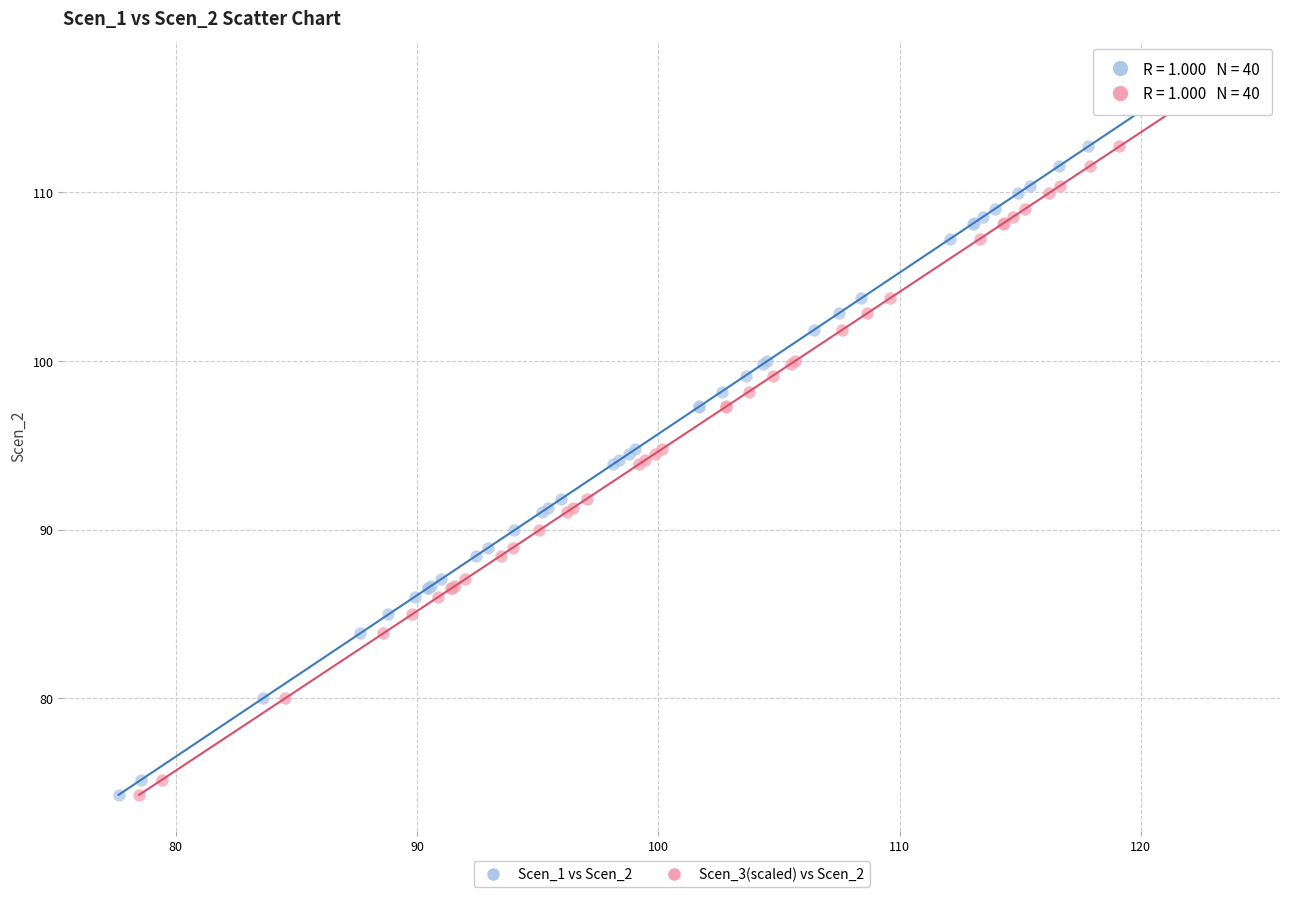

What are all the series names shown in the legend?

Scen_1 vs Scen_2, Scen_3(scaled) vs Scen_2